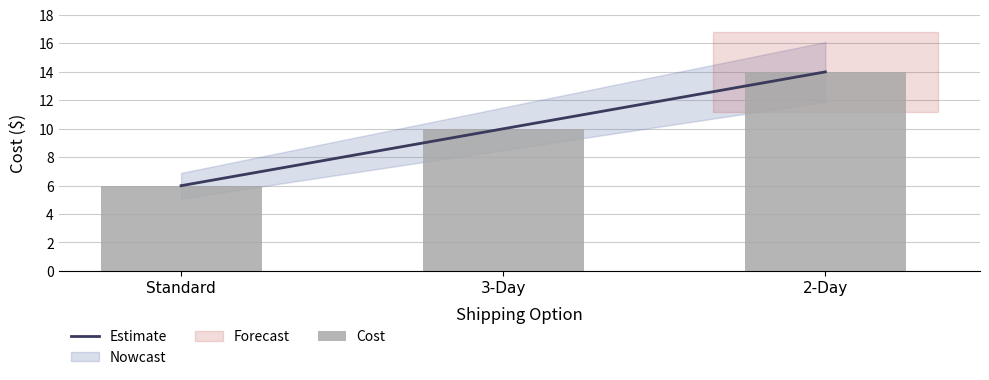

What is the difference between the maximum and minimum values?

8.0